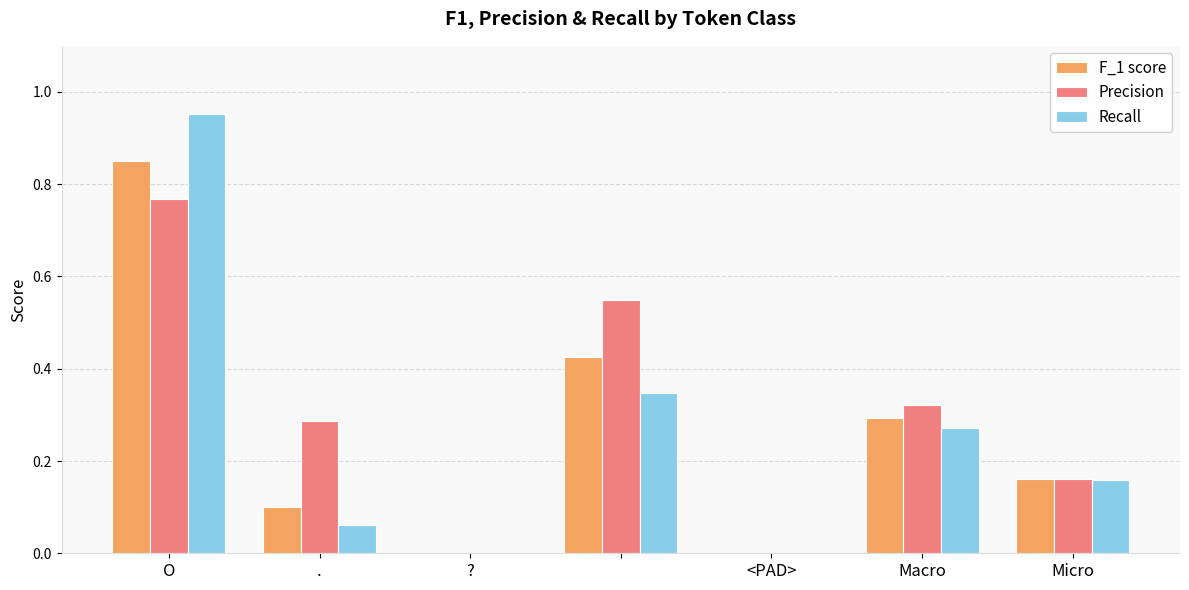

What are all the series names shown in the legend?

F_1 score, Precision, Recall